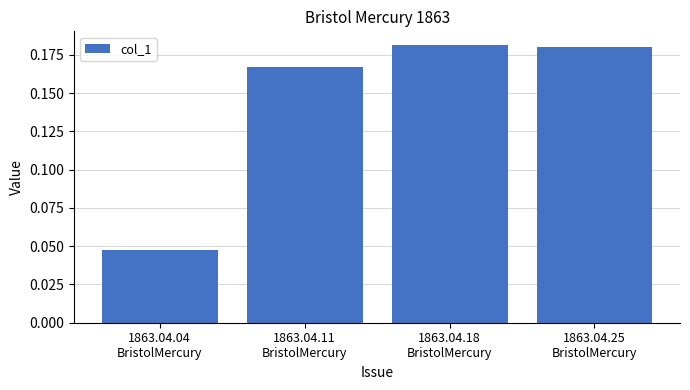

What is the sum of the values at 1863.04.25
BristolMercury and 1863.04.18
BristolMercury?

0.4